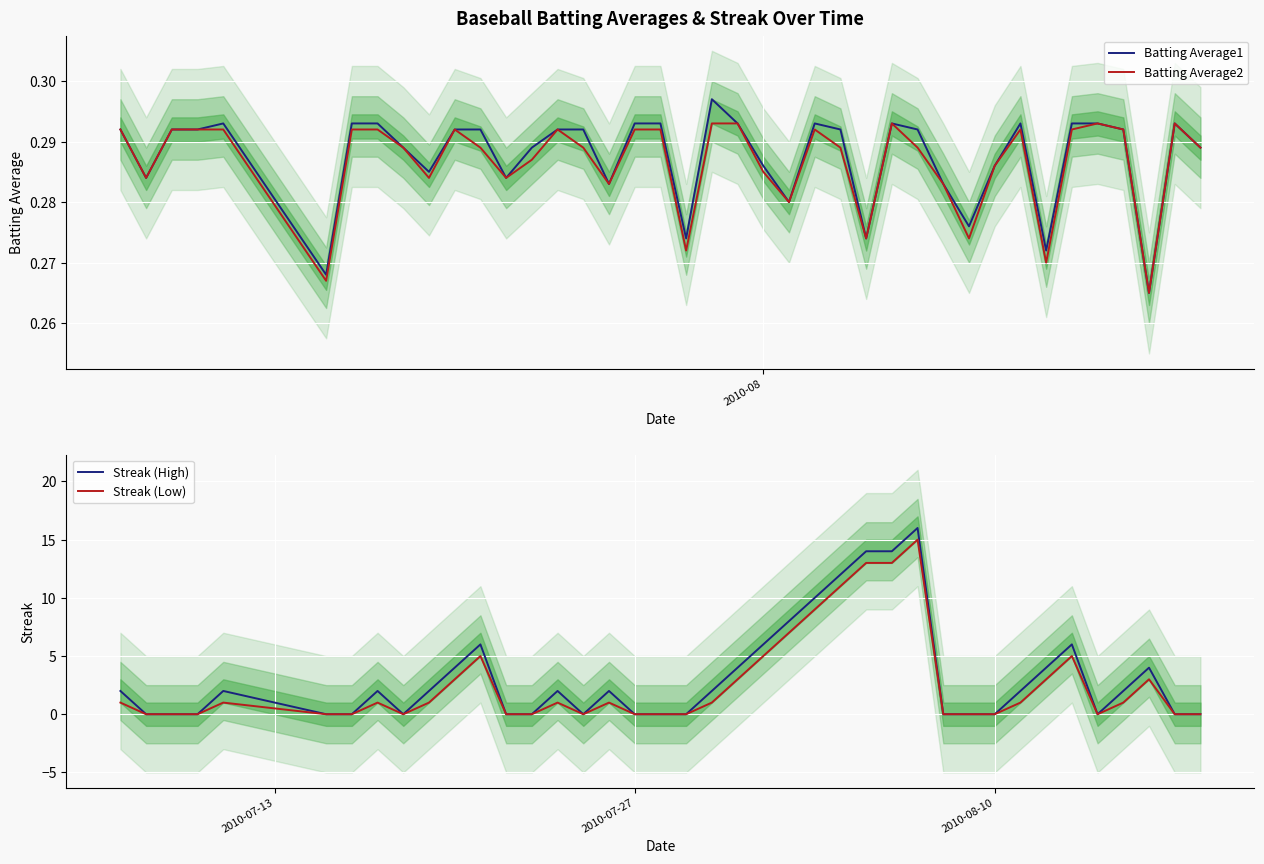

Does the chart display data point markers on the line(s)?

No